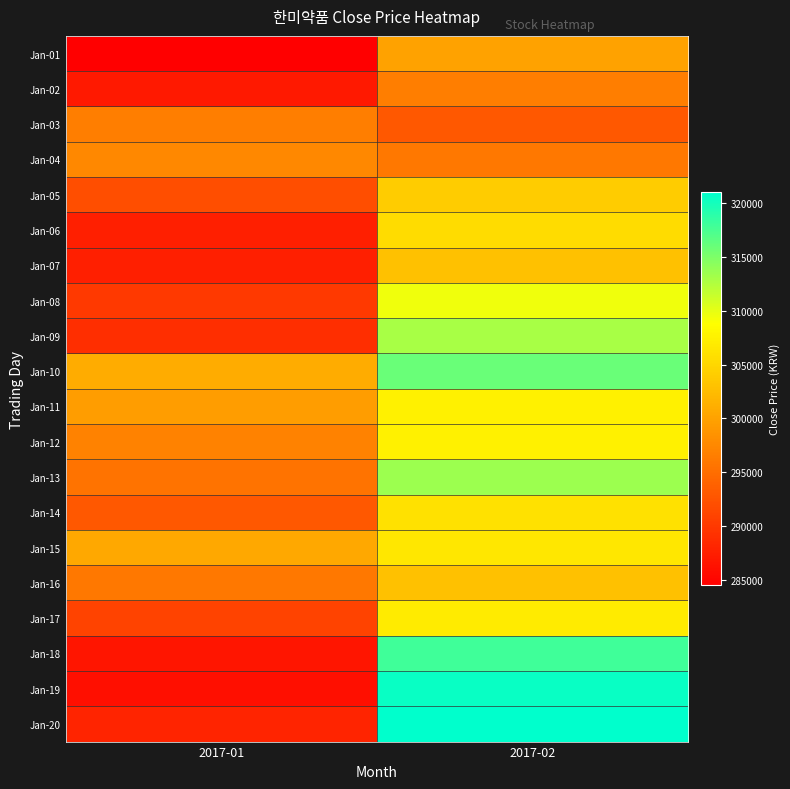

At which category is the sum across all series the highest?

2017-02